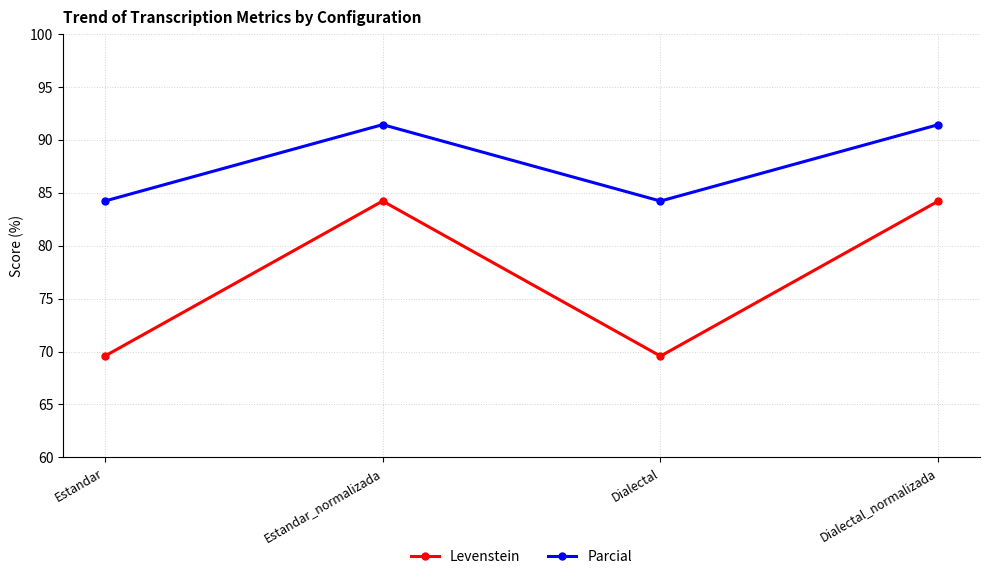

Reading left to right, list all the values displayed in this chart.

Levenstein: 69.6	84.2	69.6	84.2
Parcial: 84.2	91.4	84.2	91.4